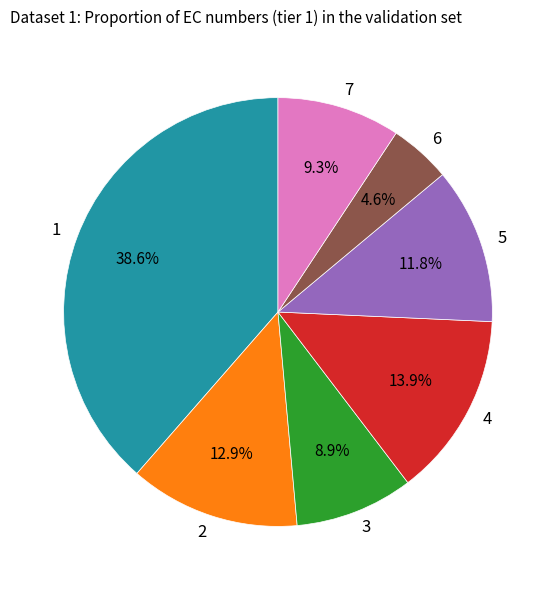

Approximately how many times larger is the value at 5 compared to 2?

0.9